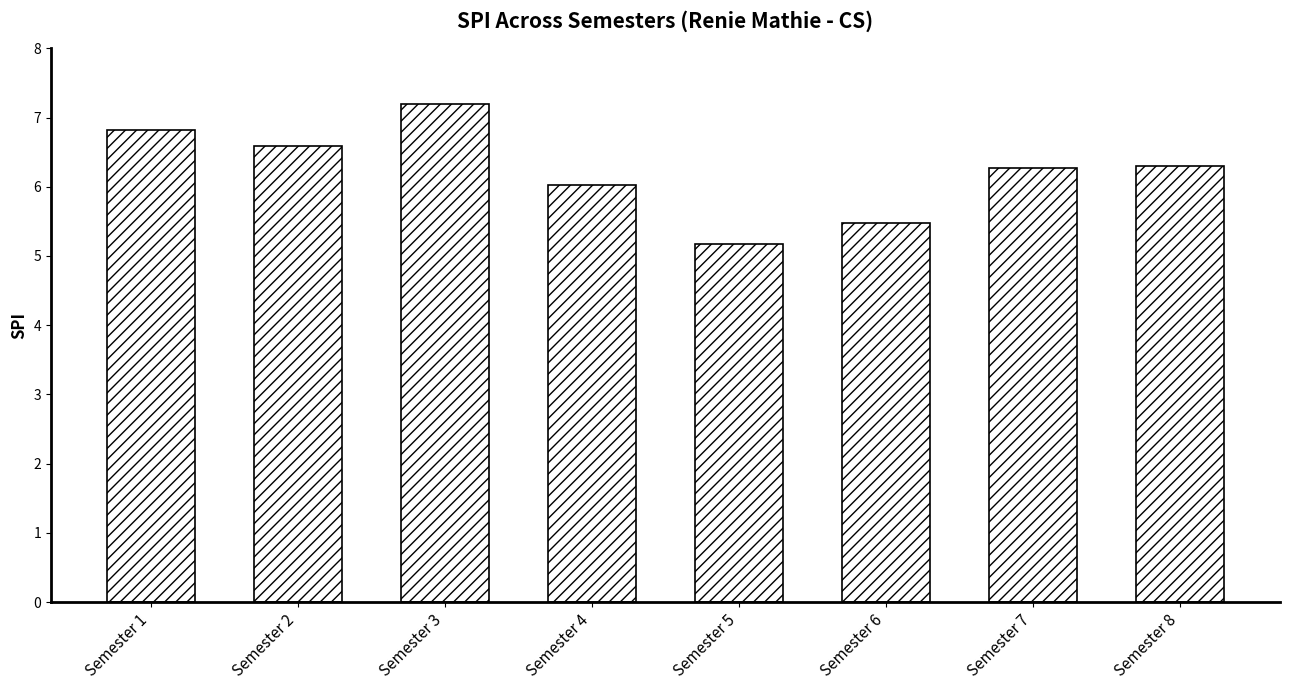

Count the number of data series in this chart.

1